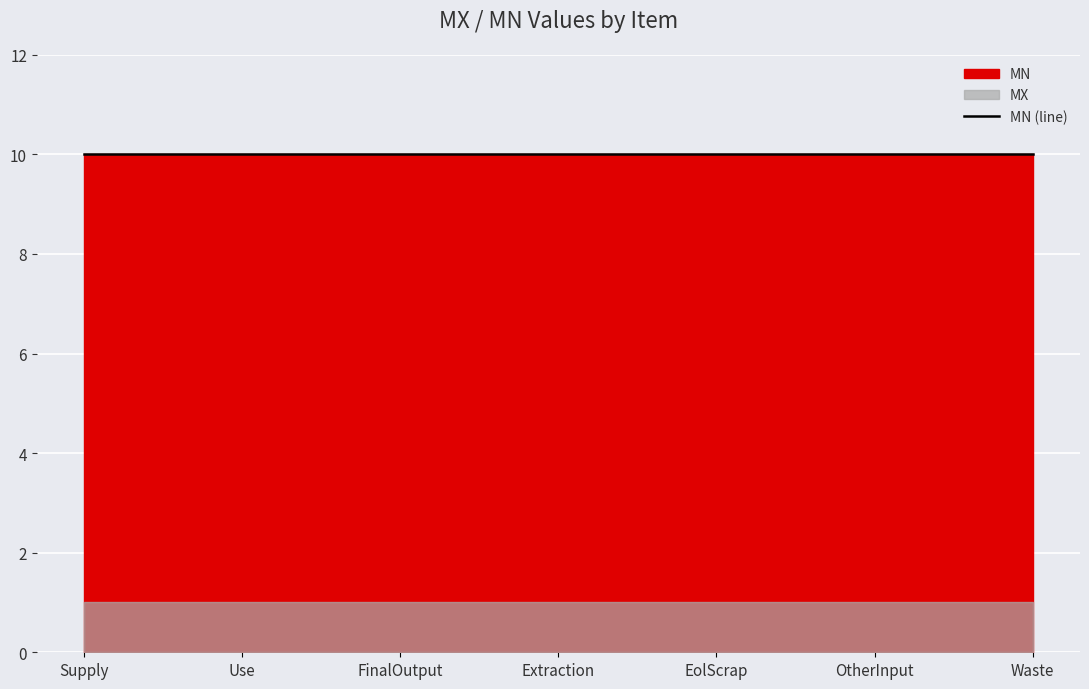

Is the value of MN at FinalOutput greater than the value of MX at Waste?

Yes